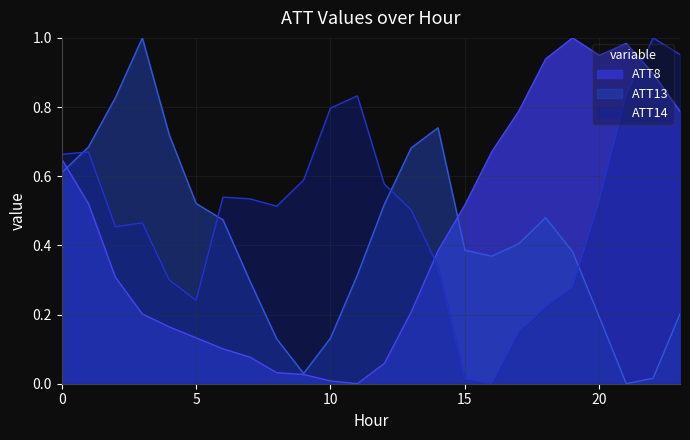

Where is ATT14 nearest to the value 0?

16